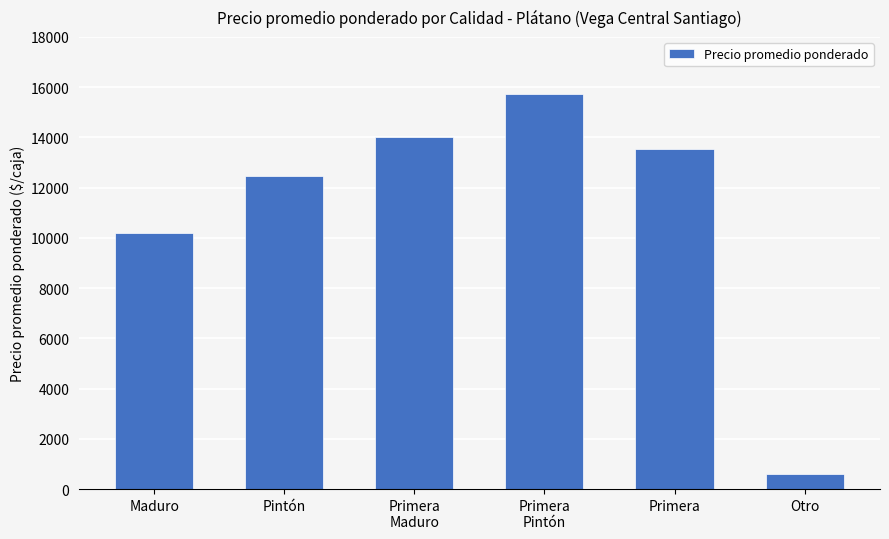

Does the chart contain any negative values?

No